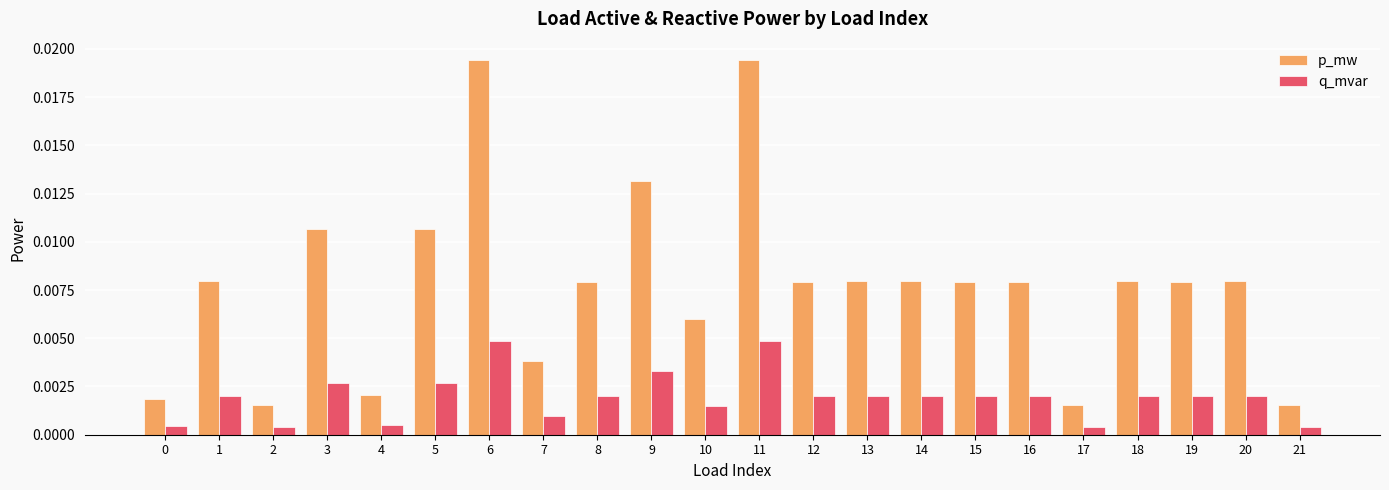

At 9, list the series in order from largest to smallest.

p_mw, q_mvar